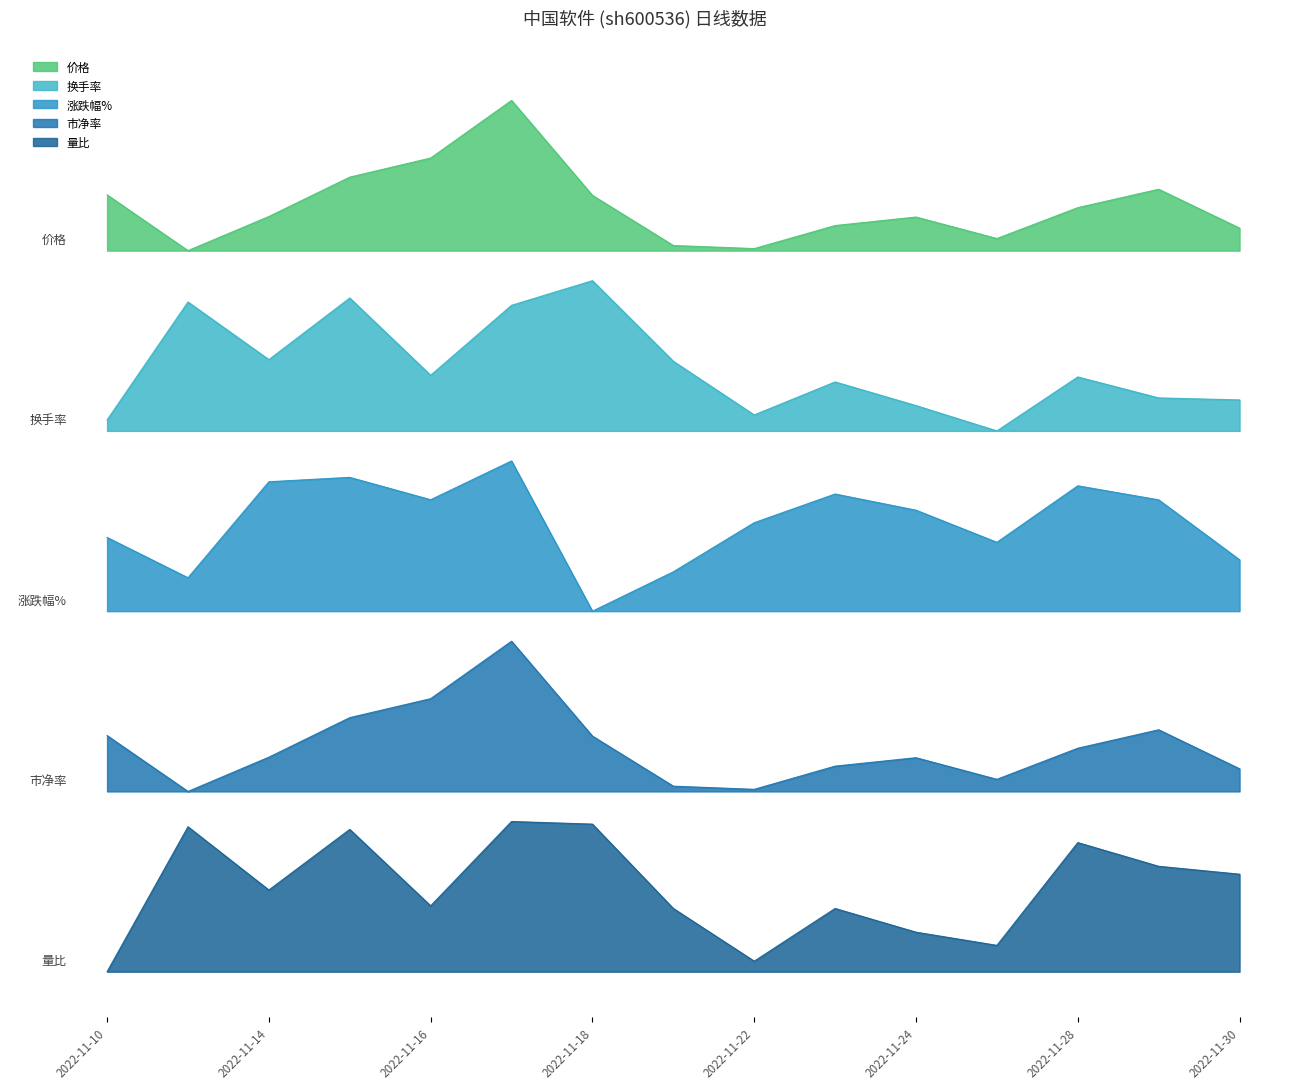

Which category has the highest value in the 量比 series?

2022-11-17